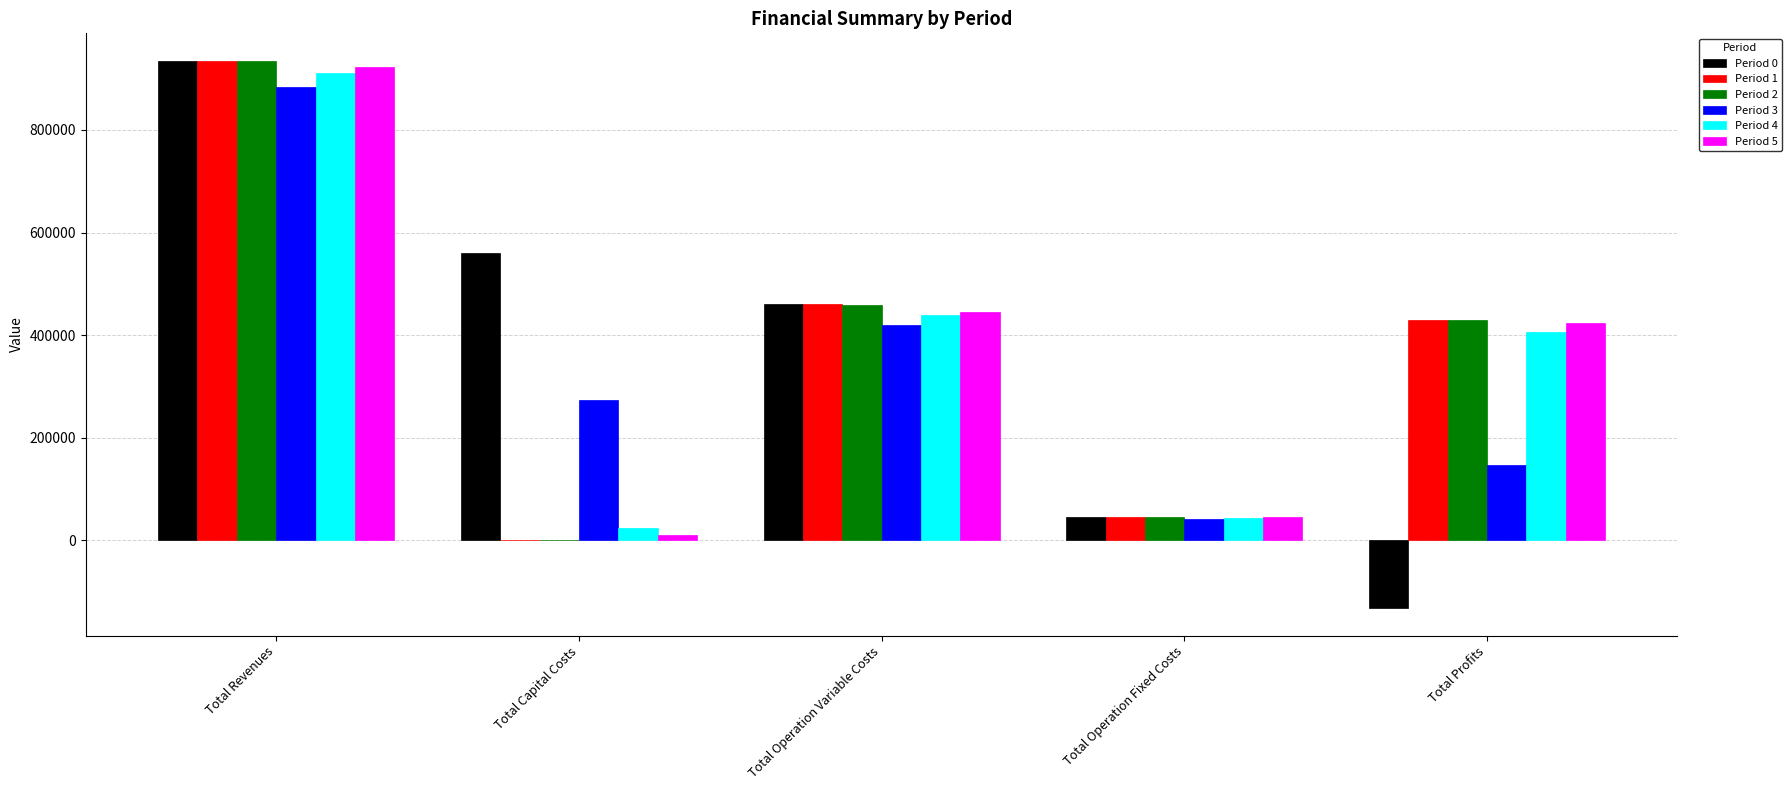

What is the spread (max minus min) of values at Total Capital Costs?

559650.0